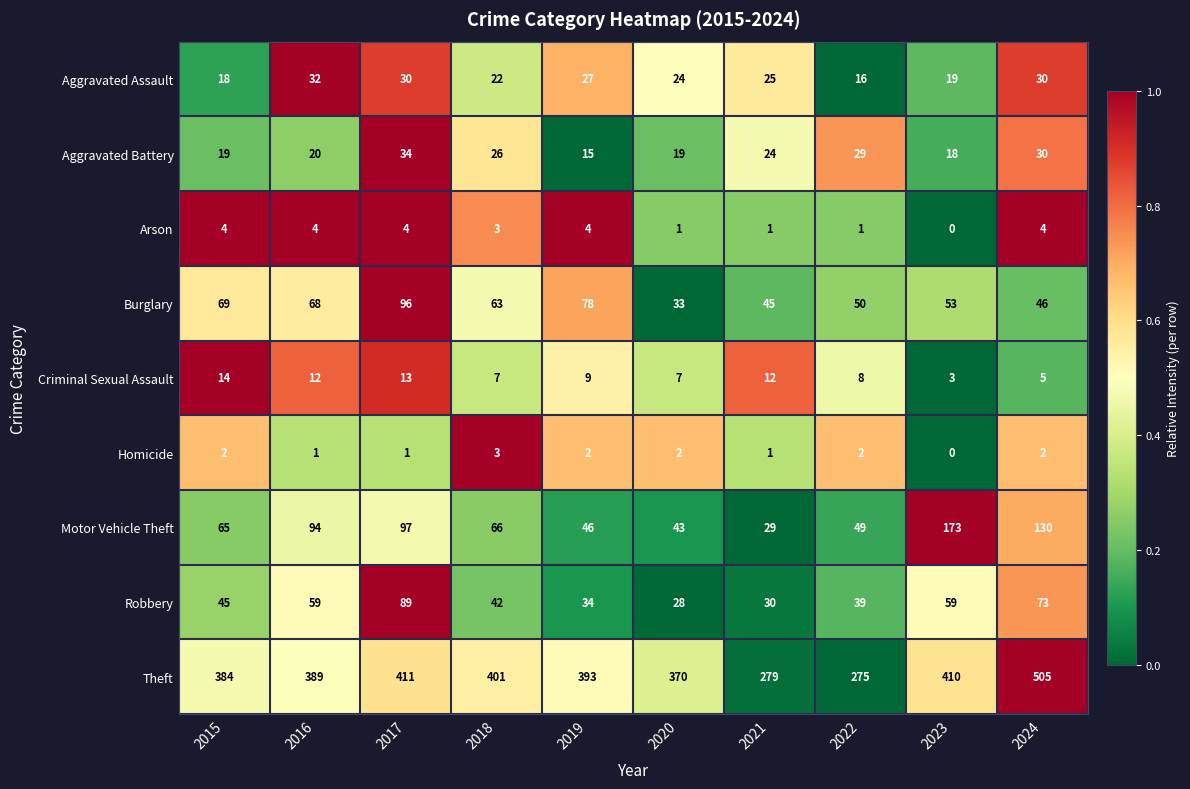

List the labels in order of Motor Vehicle Theft value, smallest first.

2021, 2020, 2019, 2022, 2015, 2018, 2016, 2017, 2024, 2023